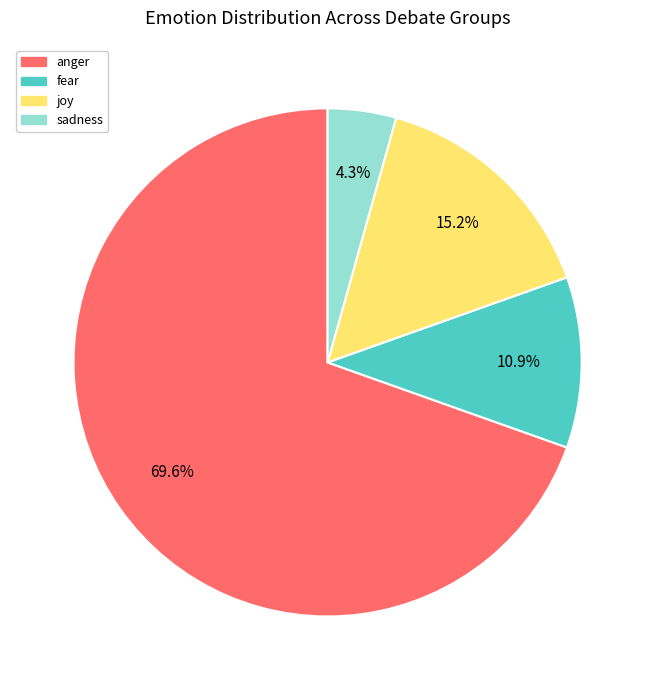

What percentage is NOT represented by joy?

84.8%